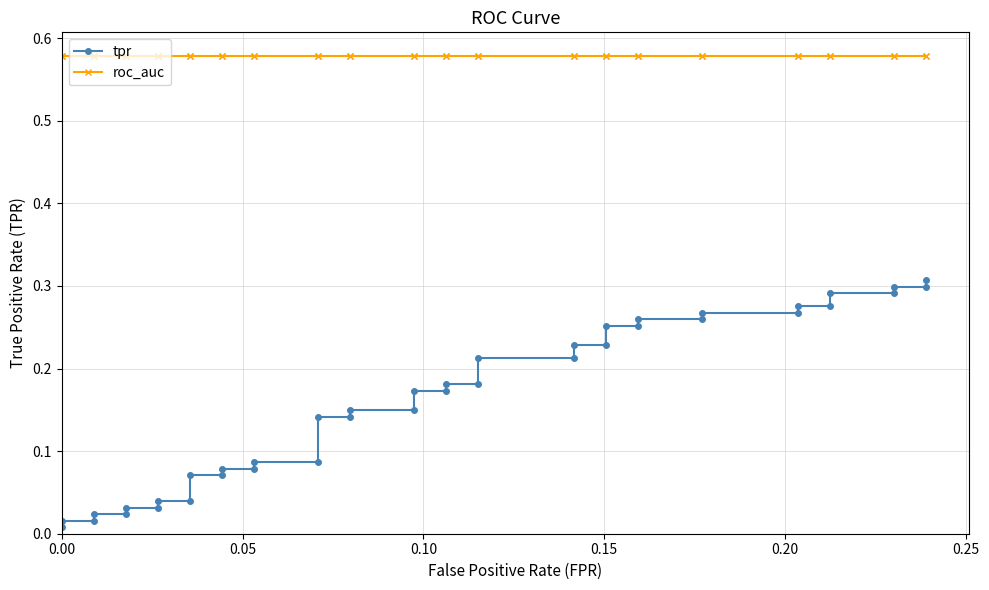

Which series has the widest spread of values?

tpr